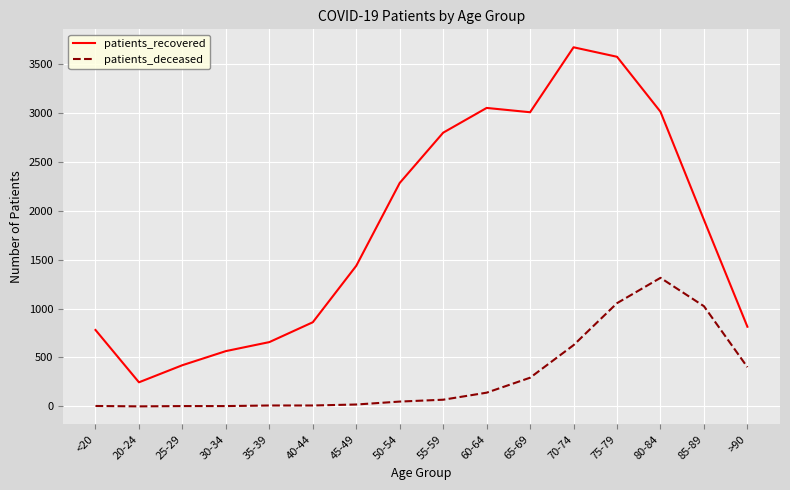

Between 50-54 and 65-69, which series saw the biggest shift?

patients_recovered